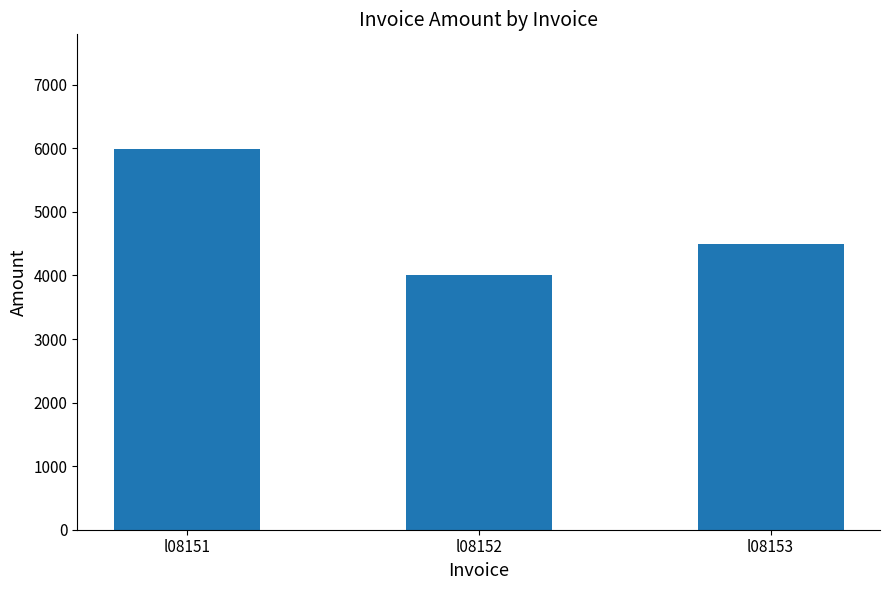

Reading right to left, what are all the values shown in this chart?

l08153=4500	l08152=4000	l08151=5995